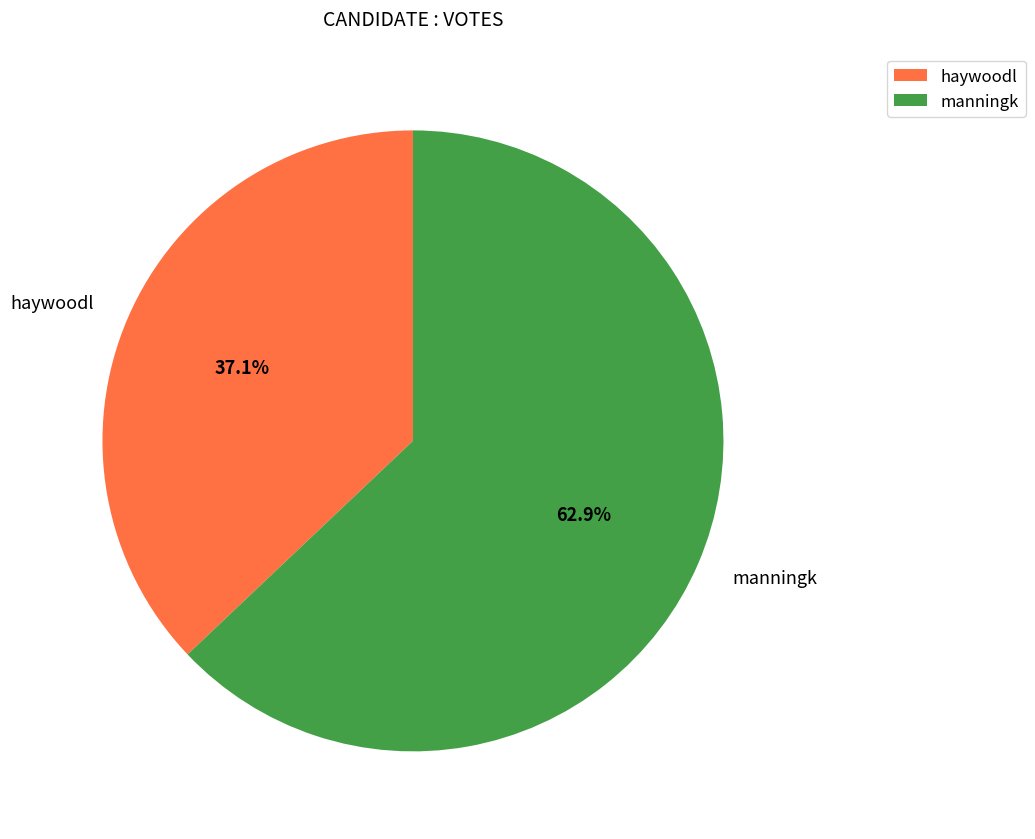

Is haywoodl the majority of the pie?

No